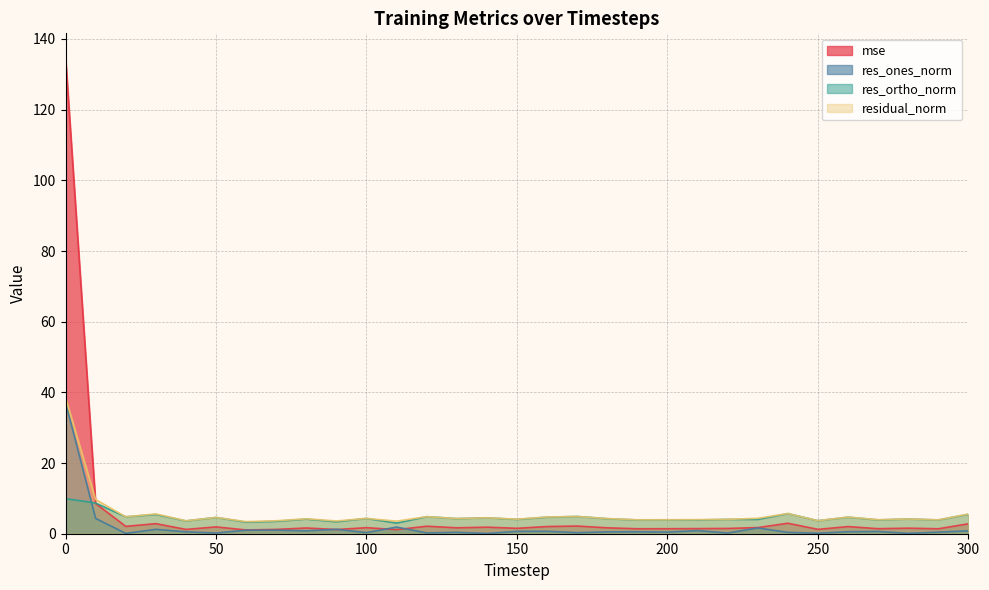

Reading left to right, what are all the values shown in this chart?

mse: 0=134.9	10=8.5	20=2.1	30=2.8	40=1.2	50=1.9	60=1.1	70=1.2	80=1.6	90=1.2	100=1.7	110=1.2	120=2.1	130=1.7	140=1.9	150=1.5	160=2.0	170=2.2	180=1.7	190=1.4	200=1.4	210=1.5	220=1.5	230=1.7	240=3.0	250=1.2	260=2.0	270=1.4	280=1.6	290=1.4	300=2.8
res_ones_norm: 0=37.2	10=4.3	20=0.1	30=1.2	40=0.5	50=0.2	60=1.0	70=1.0	80=0.8	90=1.2	100=0.3	110=1.9	120=0.2	130=0.4	140=0.1	150=0.7	160=0.7	170=0.3	180=0.5	190=0.6	200=0.4	210=0.9	220=0.2	230=1.6	240=0.4	250=0.1	260=0.6	270=0.6	280=0.1	290=0.4	300=0.8
res_ortho_norm: 0=9.9	10=8.7	20=4.8	30=5.5	40=3.6	50=4.6	60=3.3	70=3.5	80=4.1	90=3.4	100=4.3	110=3.0	120=4.8	130=4.3	140=4.5	150=4.1	160=4.7	170=4.9	180=4.3	190=3.9	200=3.9	210=3.9	220=4.1	230=4.1	240=5.7	250=3.7	260=4.7	270=3.9	280=4.2	290=3.9	300=5.5
residual_norm: 0=38.5	10=9.7	20=4.8	30=5.6	40=3.7	50=4.6	60=3.4	70=3.7	80=4.2	90=3.6	100=4.3	110=3.6	120=4.8	130=4.3	140=4.5	150=4.1	160=4.7	170=4.9	180=4.3	190=3.9	200=4.0	210=4.0	220=4.1	230=4.4	240=5.7	250=3.7	260=4.7	270=4.0	280=4.2	290=3.9	300=5.6